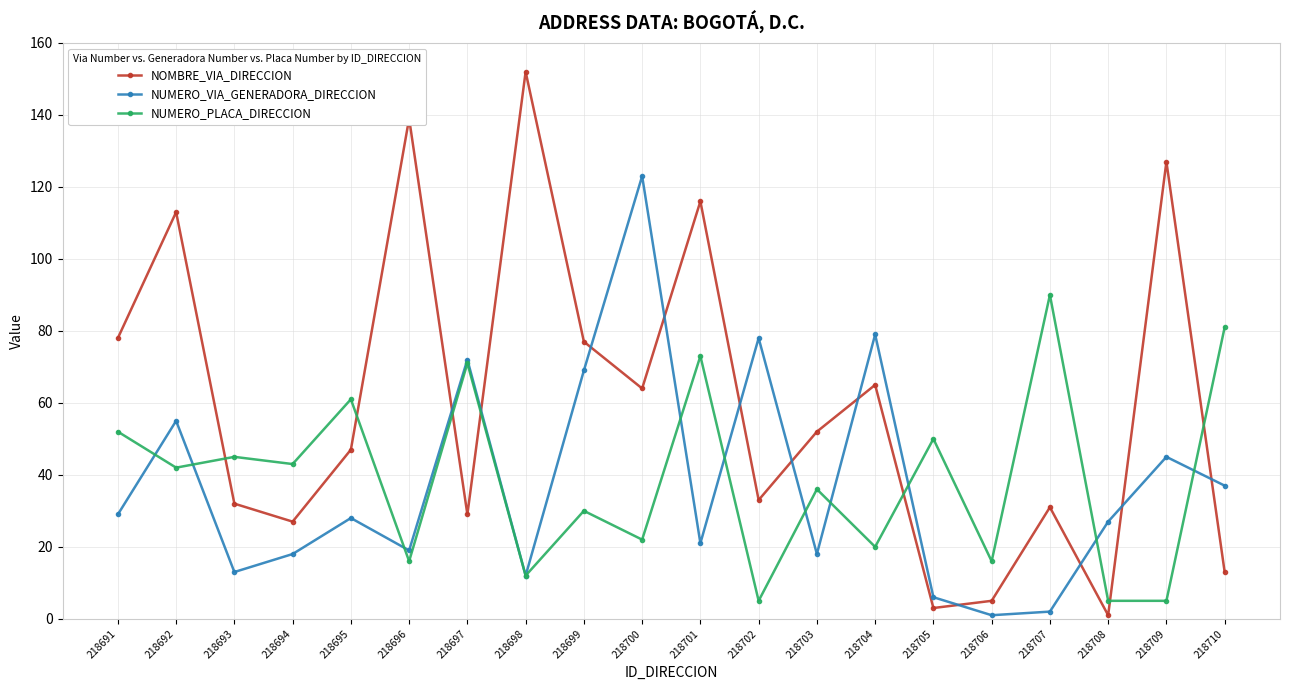

How many interior local peaks does the NUMERO_VIA_GENERADORA_DIRECCION series have?

7